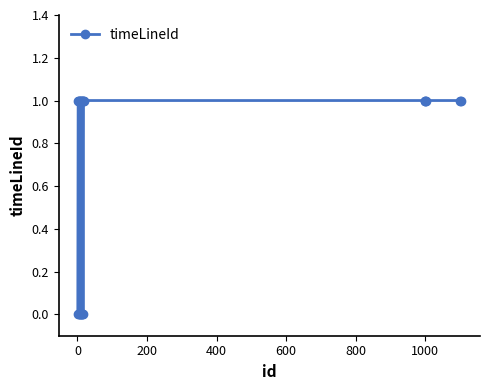

True or false: the data has more than 1 interior local peaks.

True